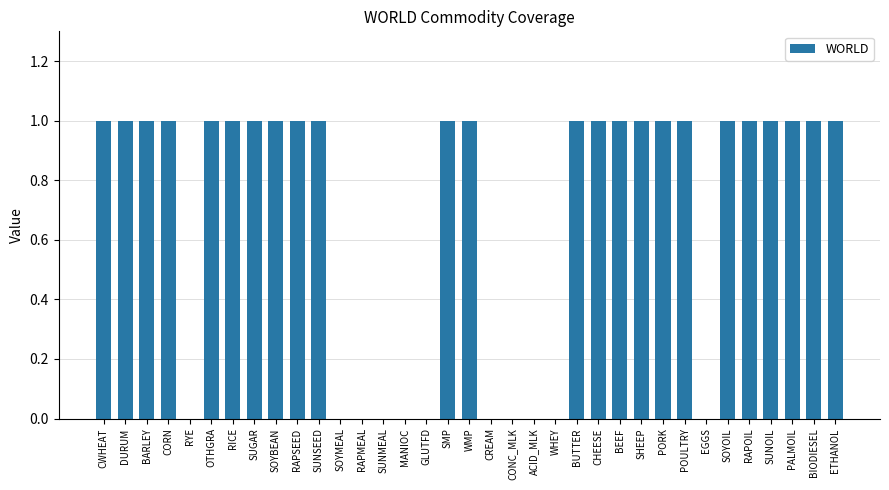

The value at EGGS is -1. True or false?

False